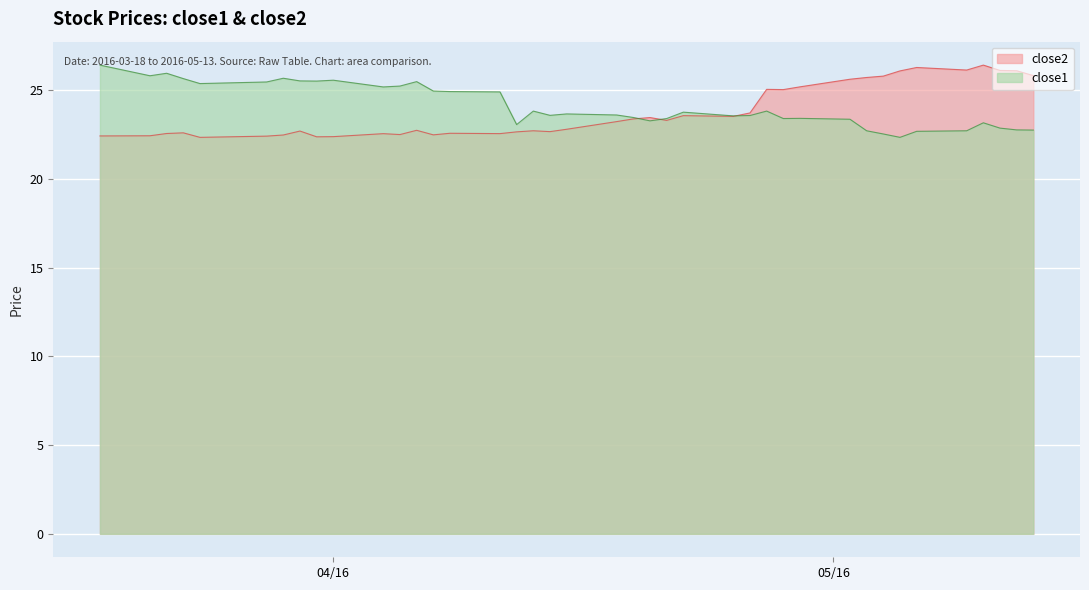

What are all the series names shown in the legend?

close2, close1